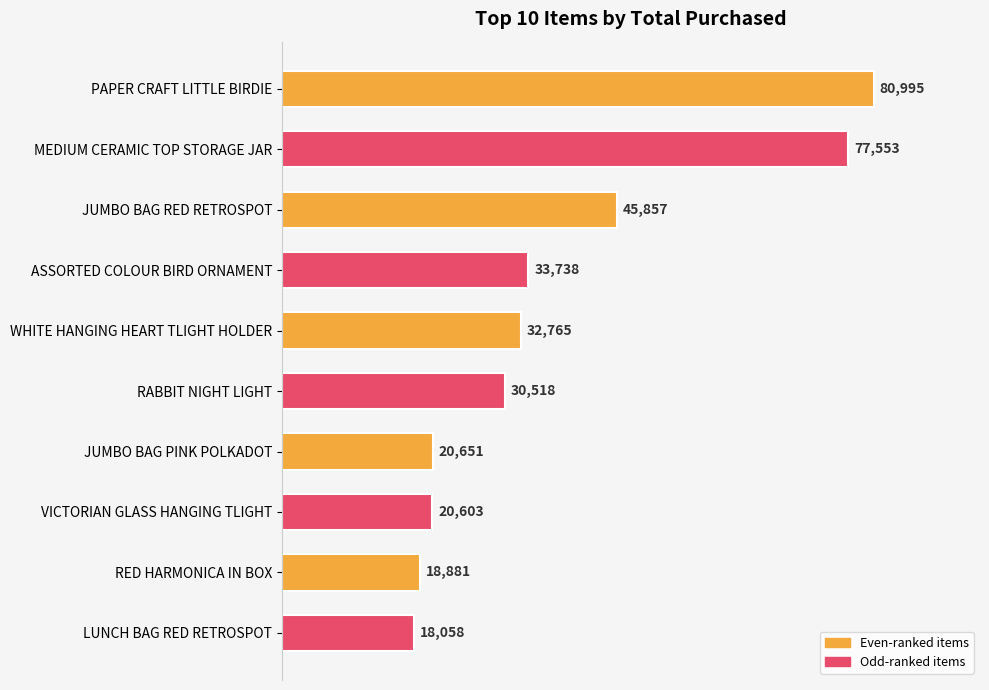

What is the change in value from PAPER CRAFT LITTLE BIRDIE to JUMBO BAG RED RETROSPOT?

-35138